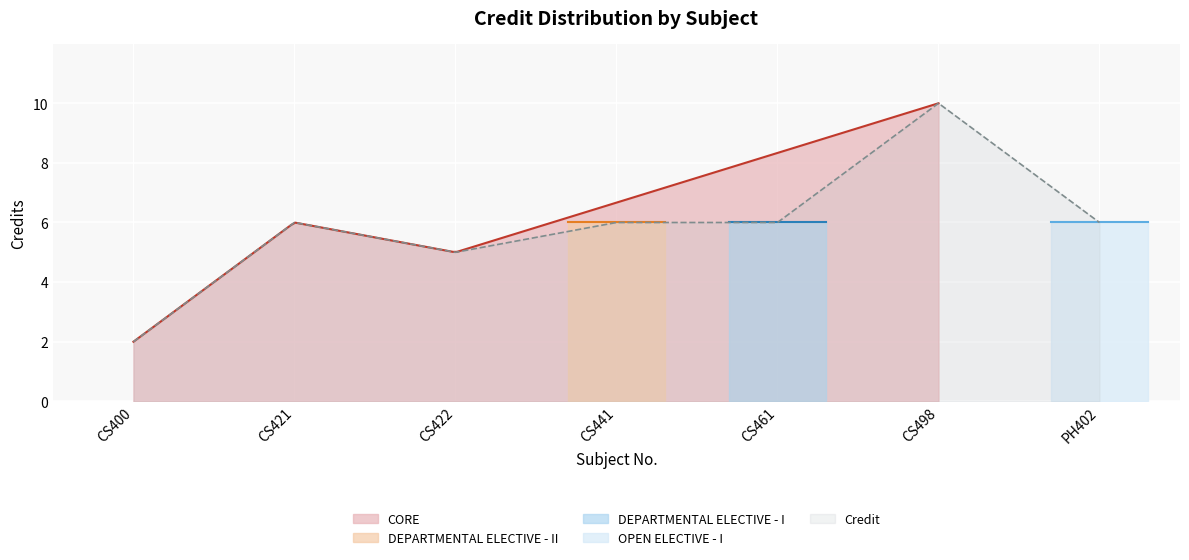

Count the values in the range 5 to 6.

5